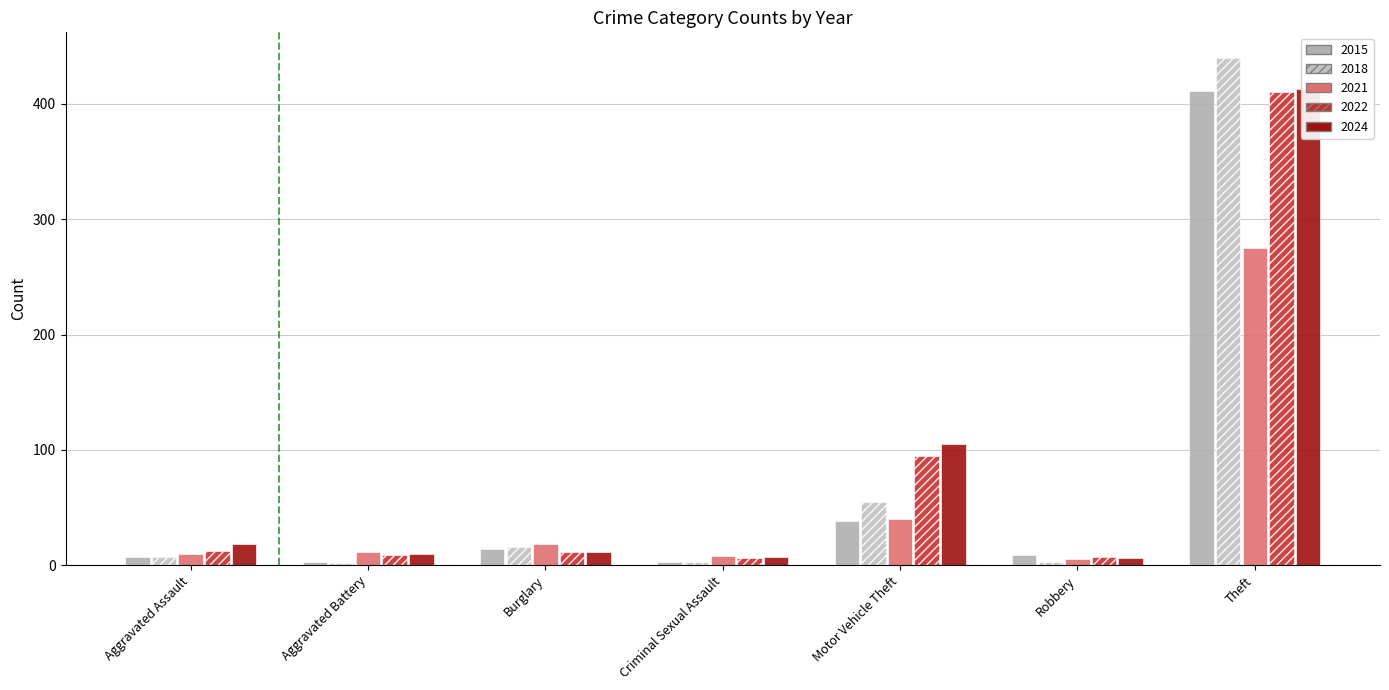

Reading left to right, list all the values displayed in this chart.

2015: 7	3	14	3	38	9	411
2018: 7	2	16	3	55	3	440
2021: 10	11	18	8	40	5	275
2022: 12	9	11	6	95	7	410
2024: 18	10	11	7	105	6	413